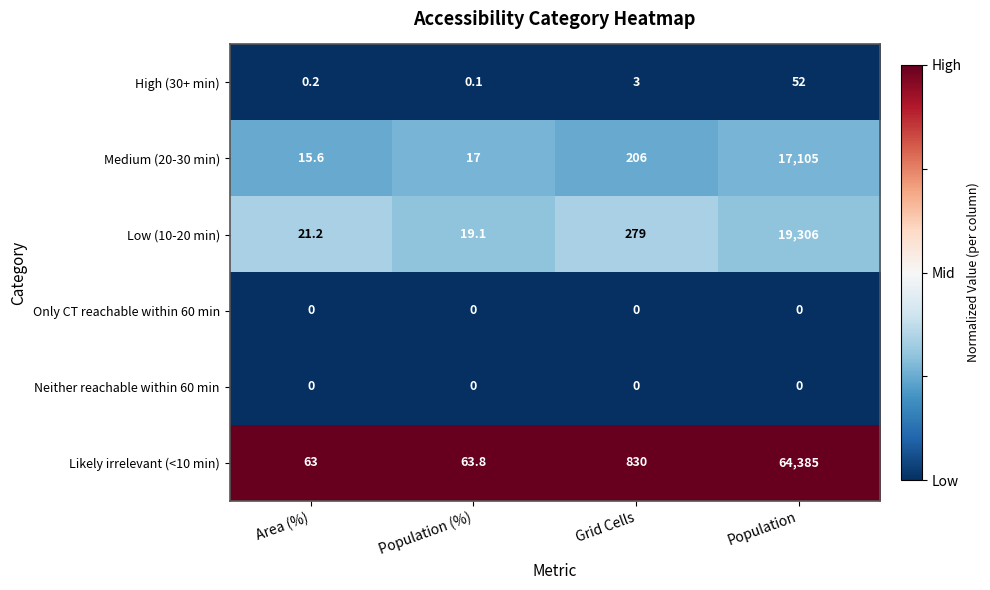

What is the maximum value shown in the chart?

64385.0